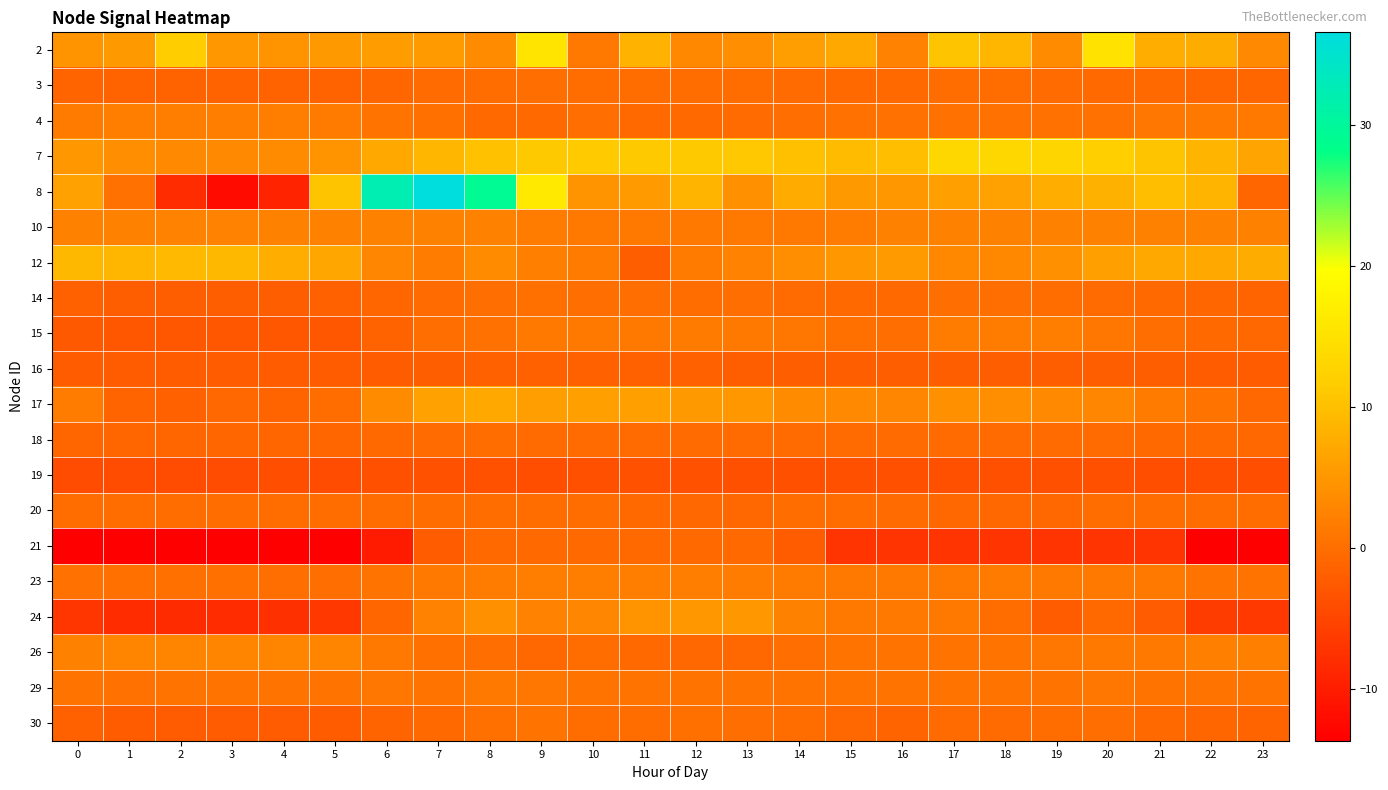

How many categories are shown in the chart?

24